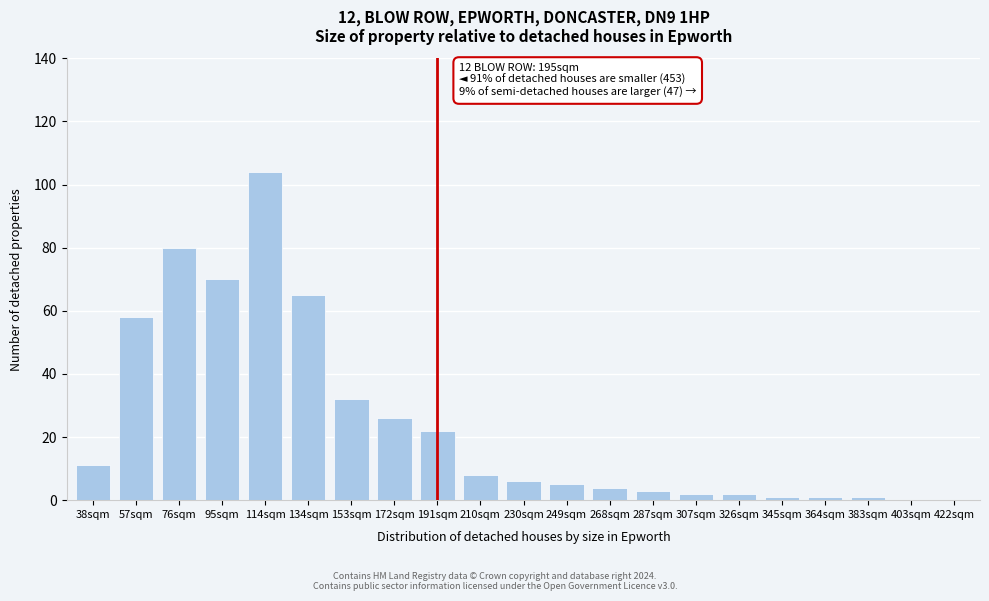

Reading left to right, list all the values displayed in this chart.

38sqm=11	57sqm=58	76sqm=80	95sqm=70	114sqm=104	134sqm=65	153sqm=32	172sqm=26	191sqm=22	210sqm=8	230sqm=6	249sqm=5	268sqm=4	287sqm=3	307sqm=2	326sqm=2	345sqm=1	364sqm=1	383sqm=1	403sqm=0	422sqm=0